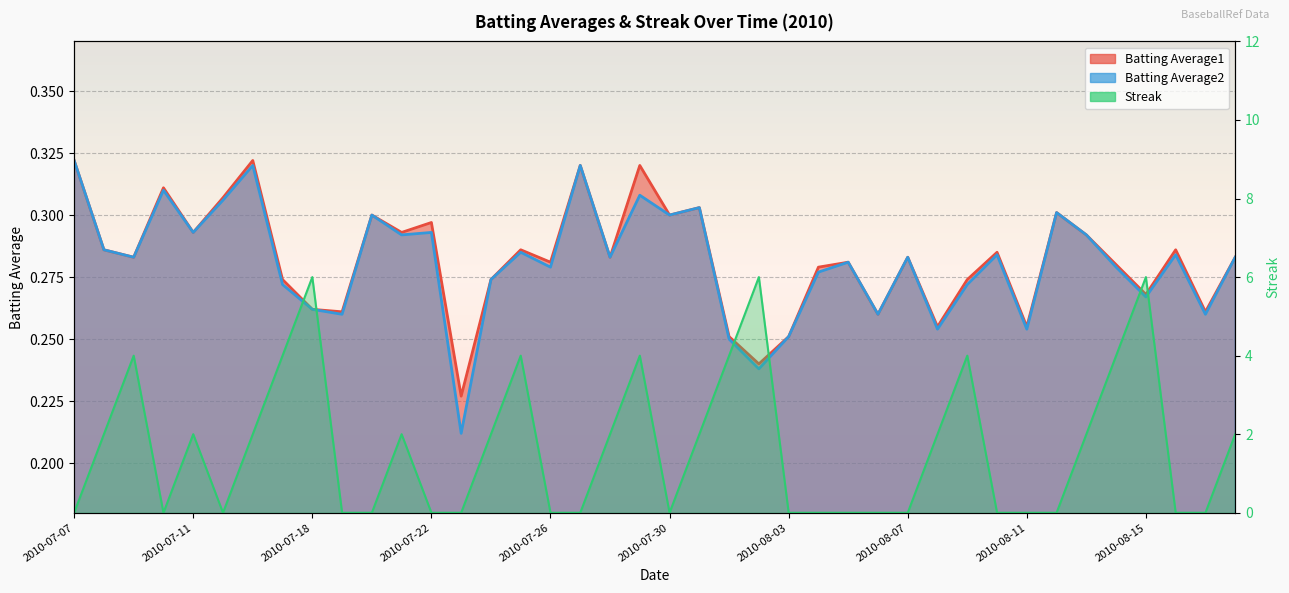

What is the label of the 32nd point from the right?

2010-07-18